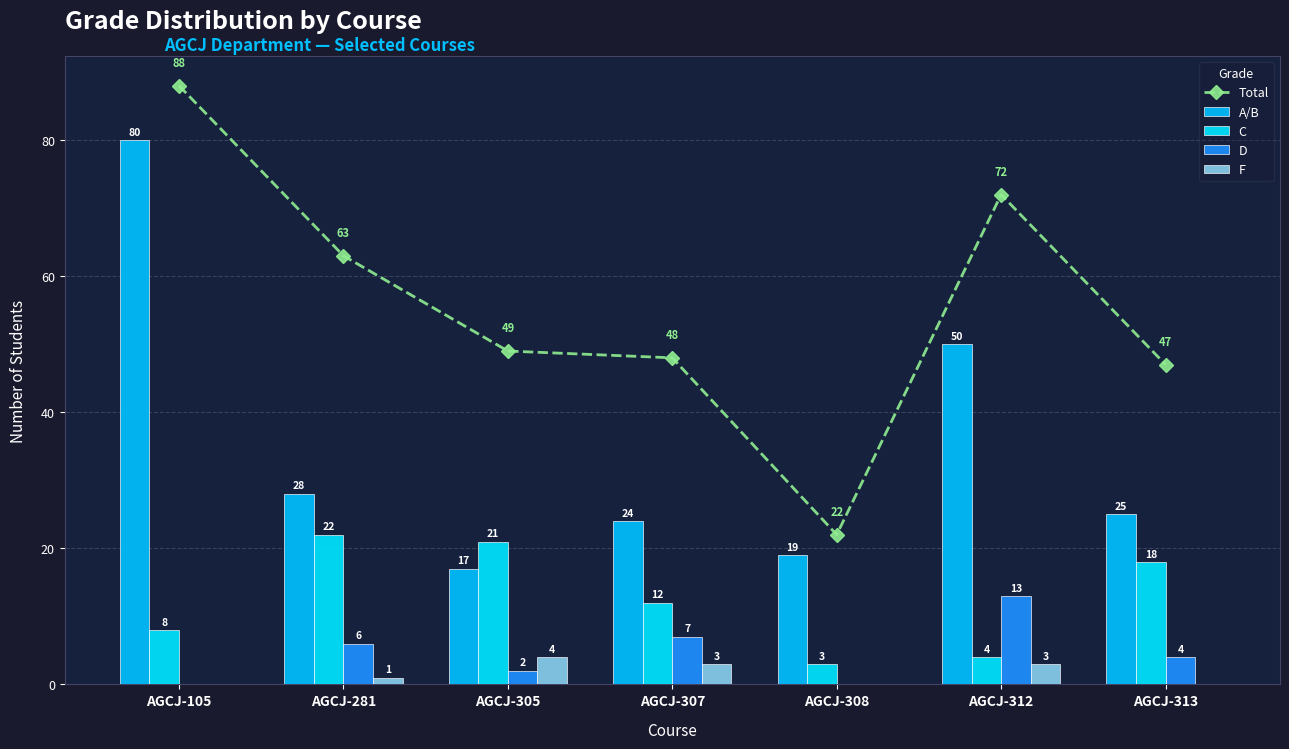

Rank the series at AGCJ-313 from lowest to highest value.

F, D, C, A/B, Total